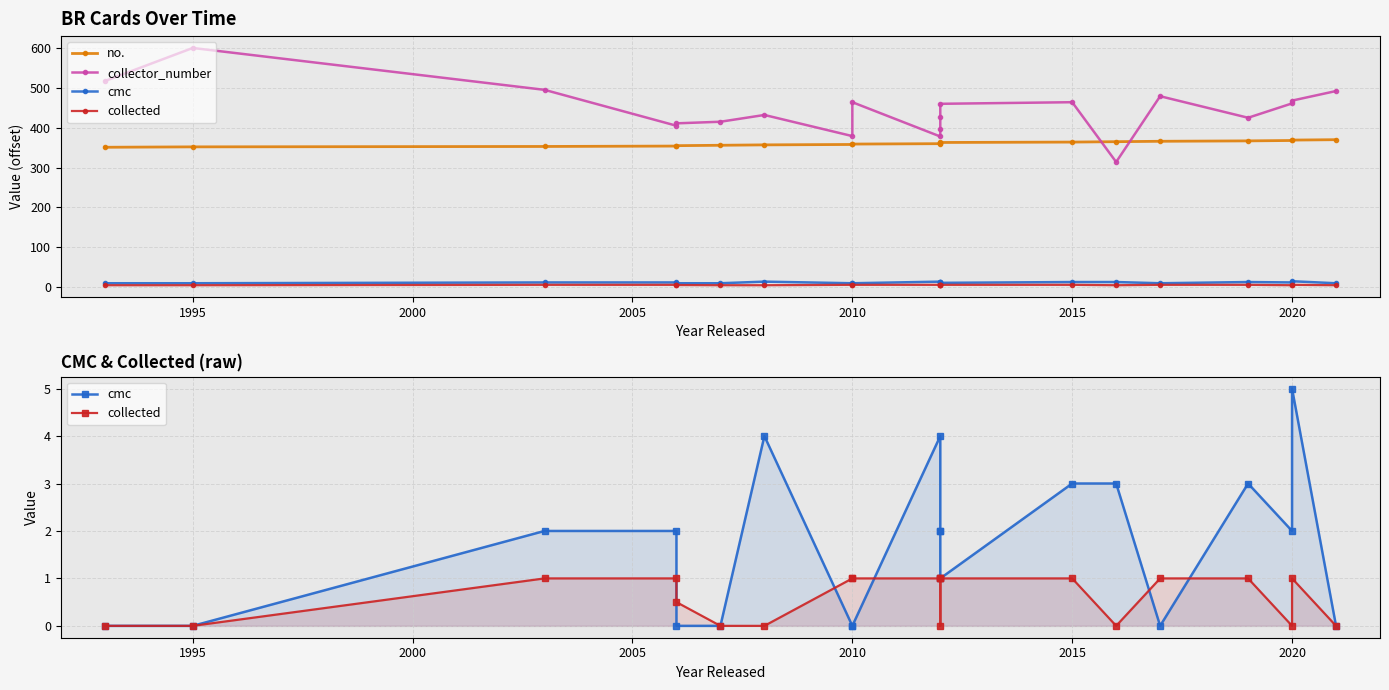

Which series has the largest total across all categories?

collector_number